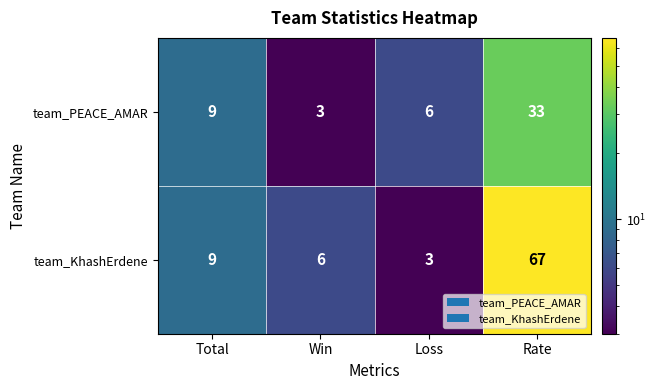

How many series are shown in this chart?

2